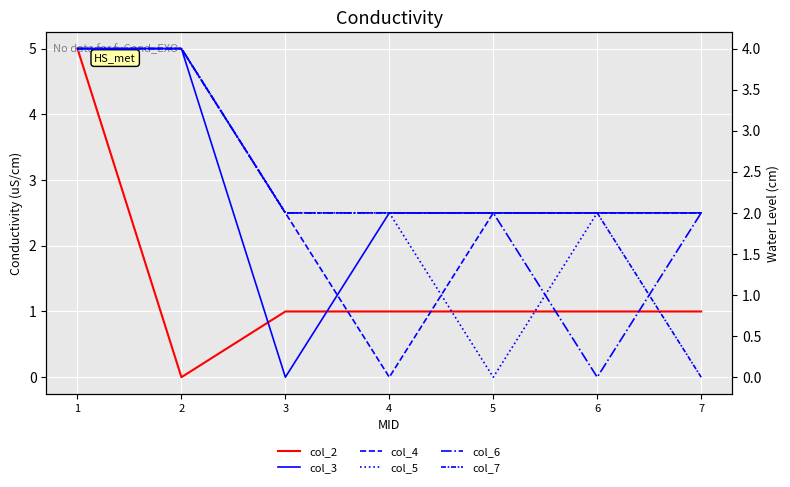

Where do col_6 and col_5 first cross each other?

5 and 6